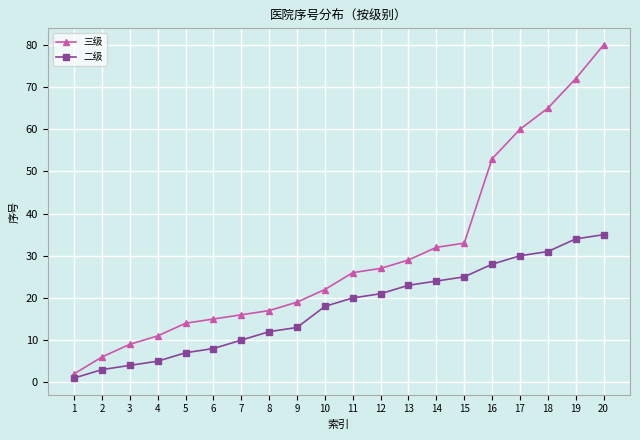

True or false: 二级 has more than 1 interior local peaks.

False